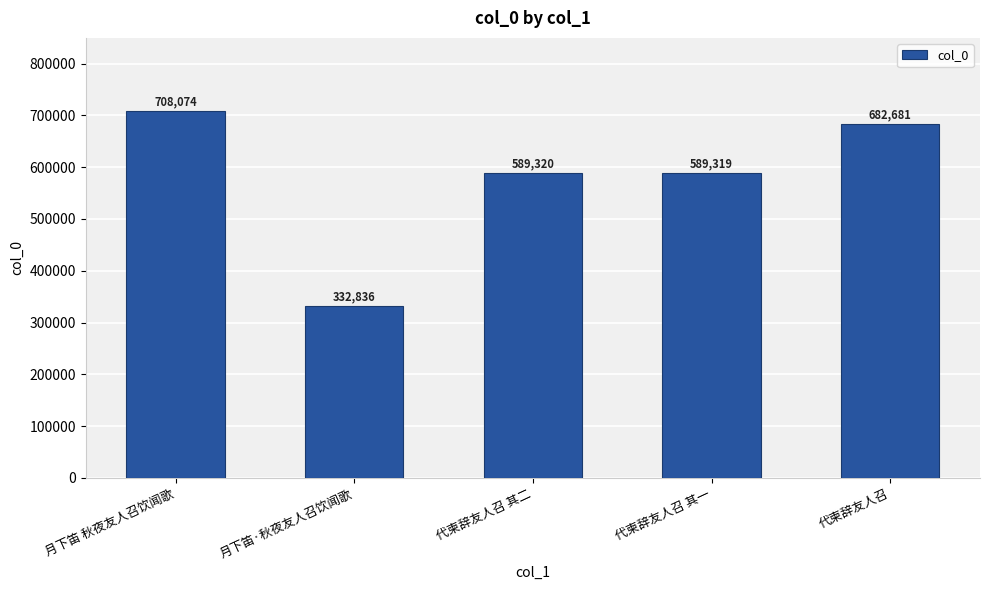

Rank the categories by value from lowest to highest.

月下笛·秋夜友人召饮闻歌, 代柬辞友人召 其一, 代柬辞友人召 其二, 代柬辞友人召, 月下笛 秋夜友人召饮闻歌